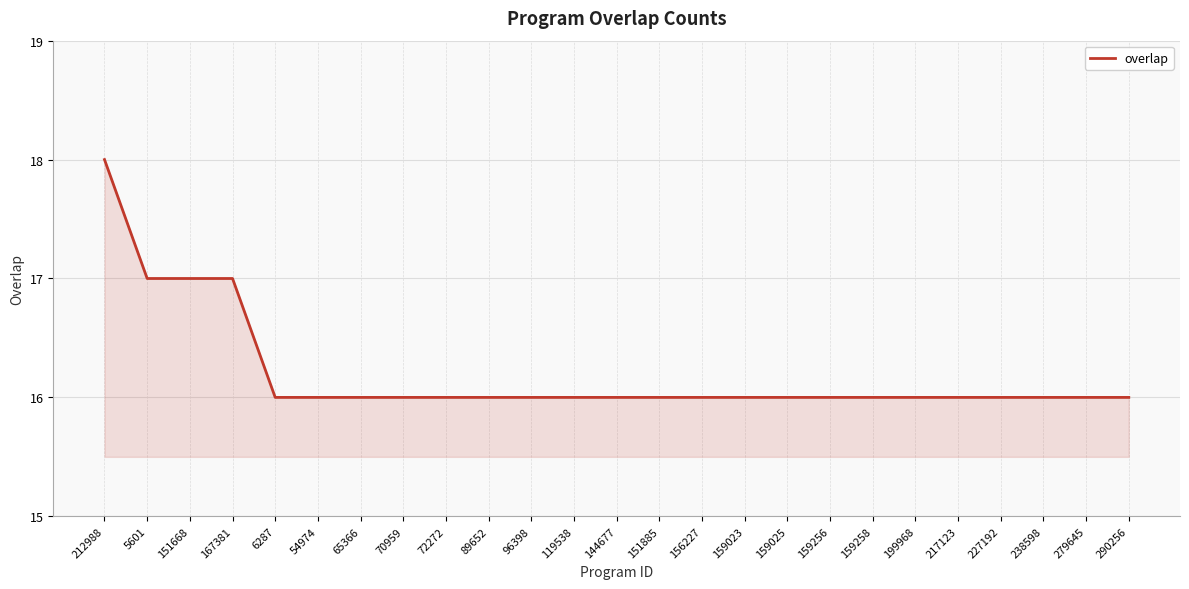

The value at 279645 is 16. True or false?

True